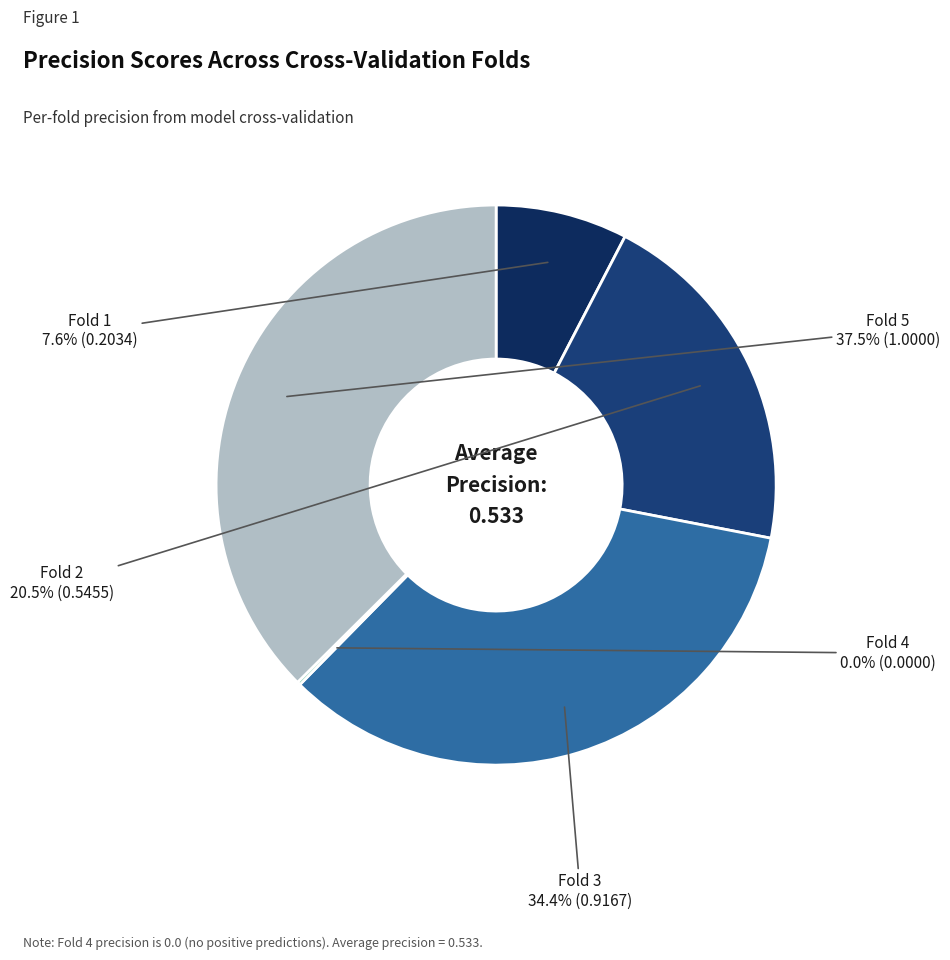

What is the change in value from Fold 4 to Fold 5?

+1.0